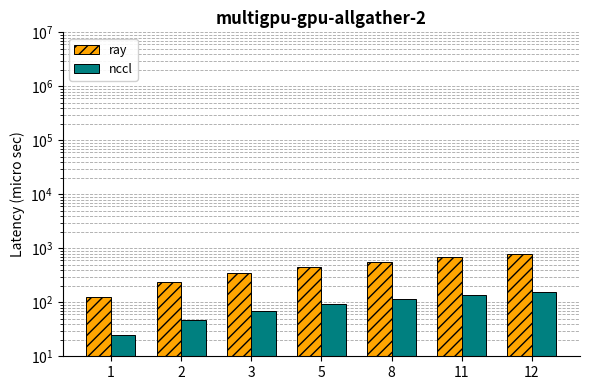

At which category is the sum across all series the highest?

12